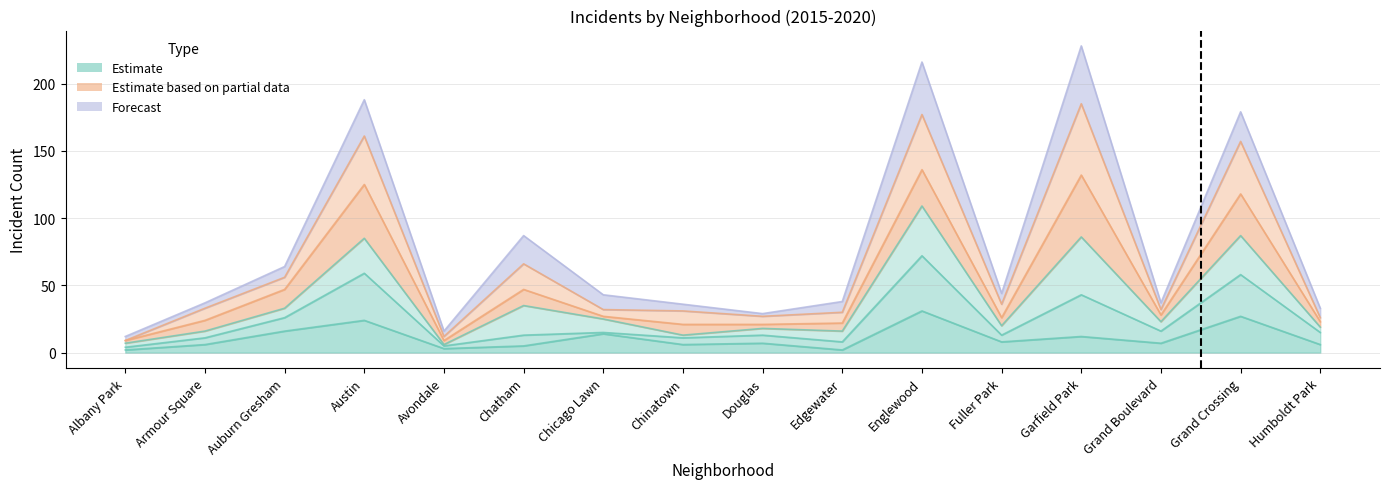

Does the chart display data point markers on the line(s)?

No